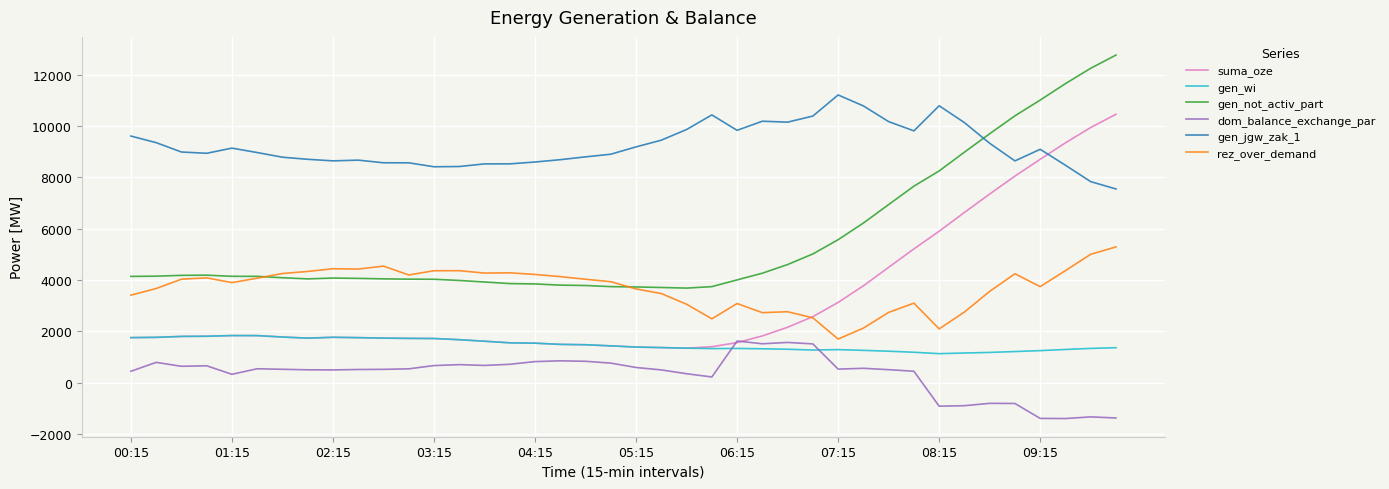

Is this an area chart (filled region under the line)?

No